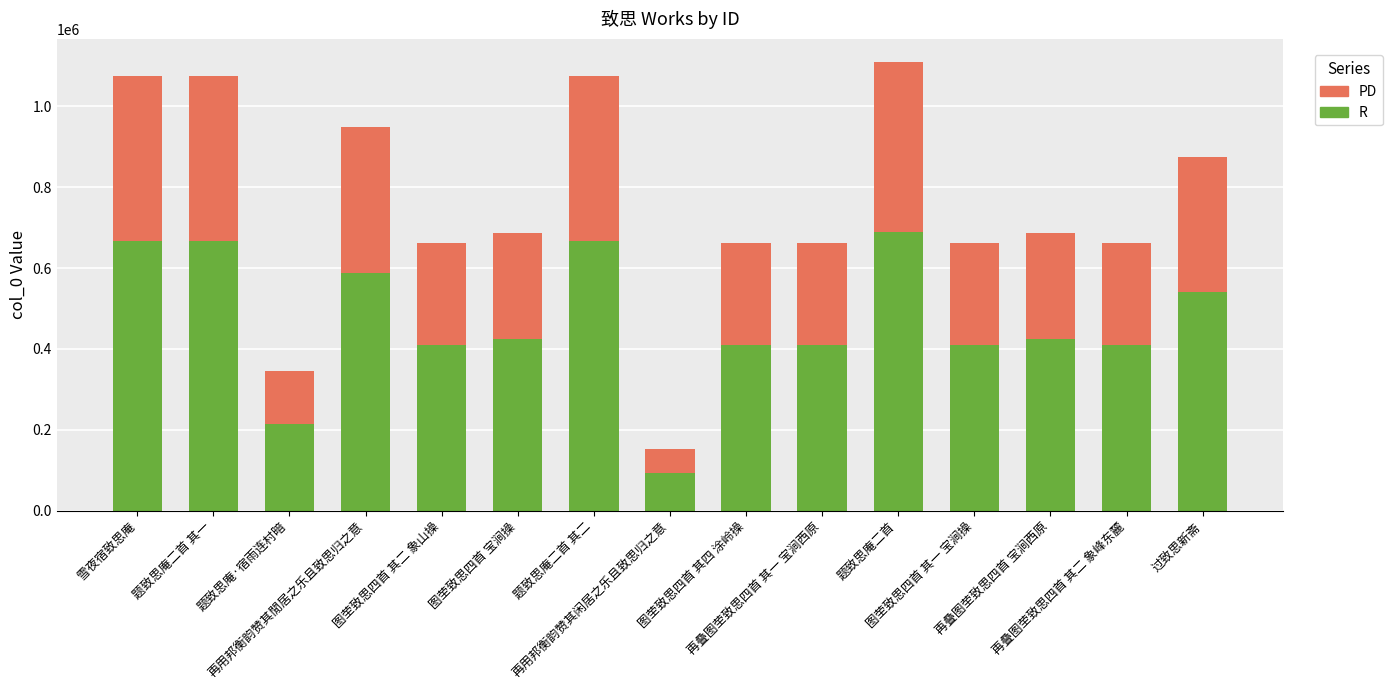

What is the difference between the second highest and minimum values in the R series?

571228.9